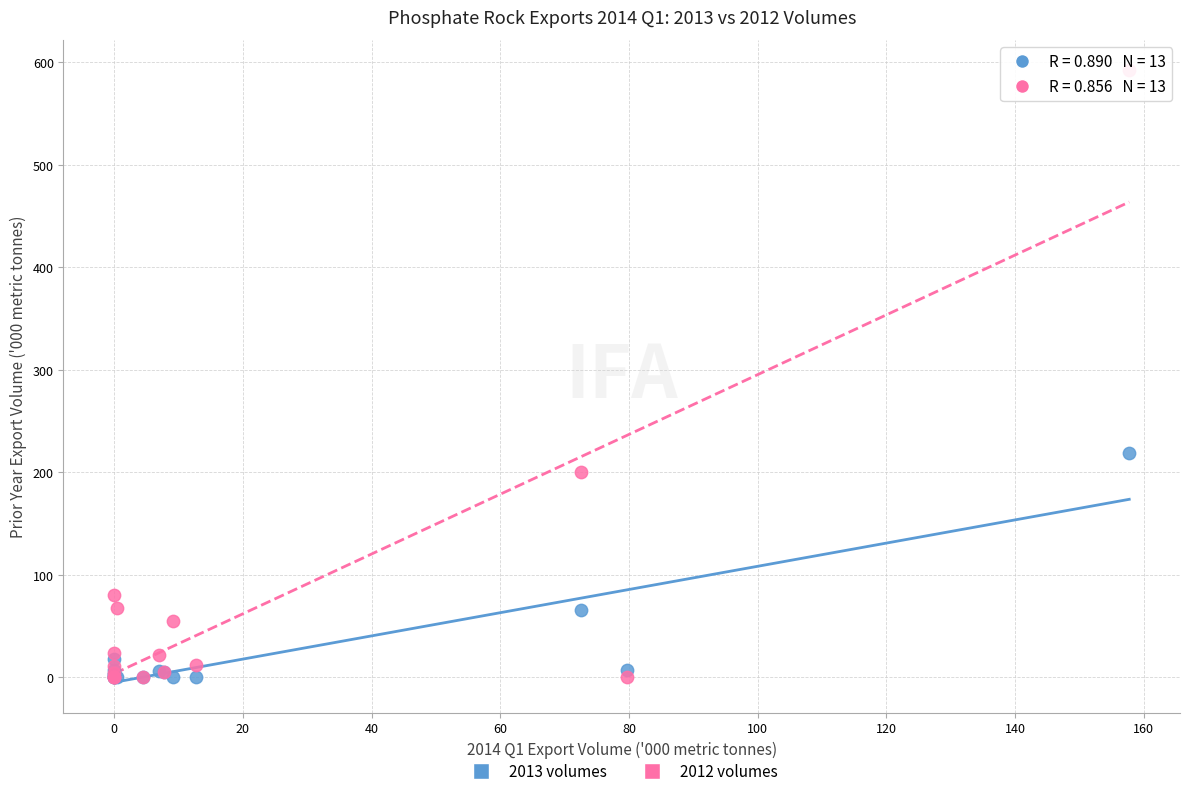

Across all series, what Y value is closest to 295?

219.3